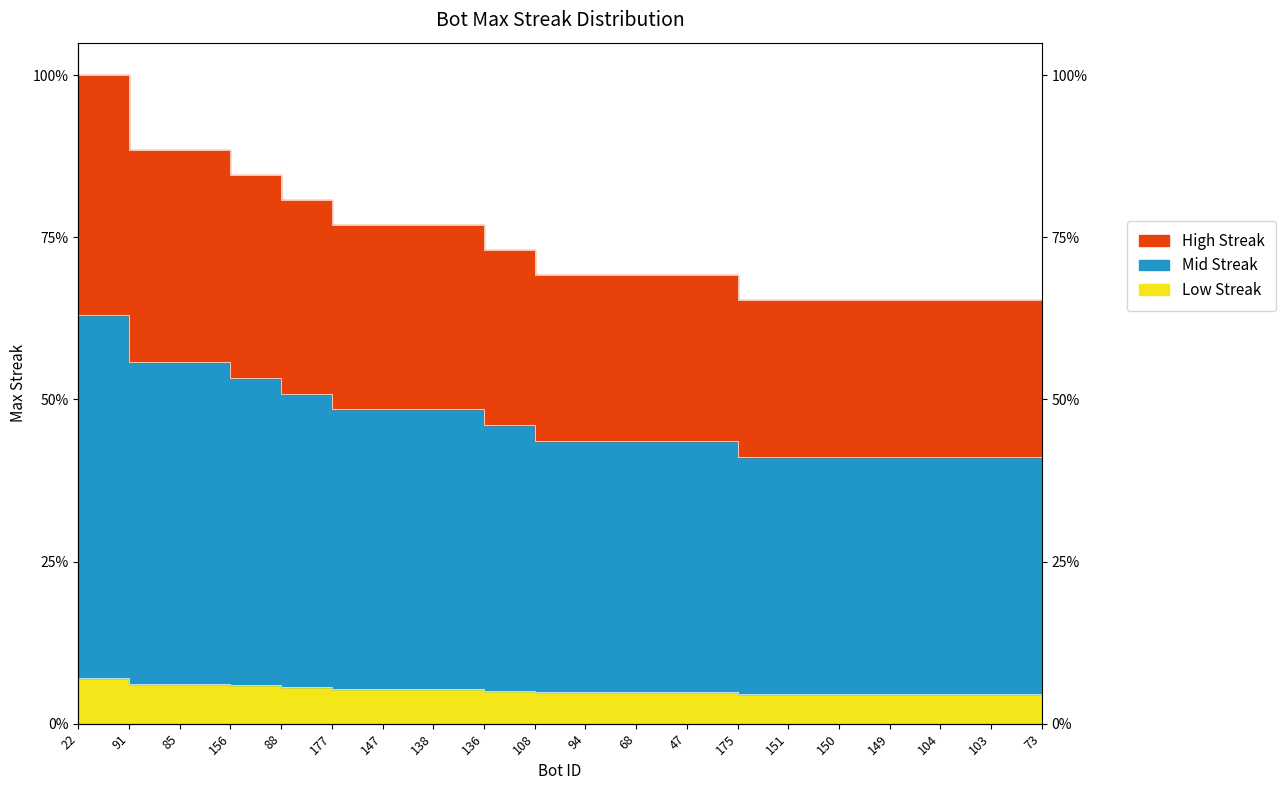

Which category has the lowest value across all series?

175